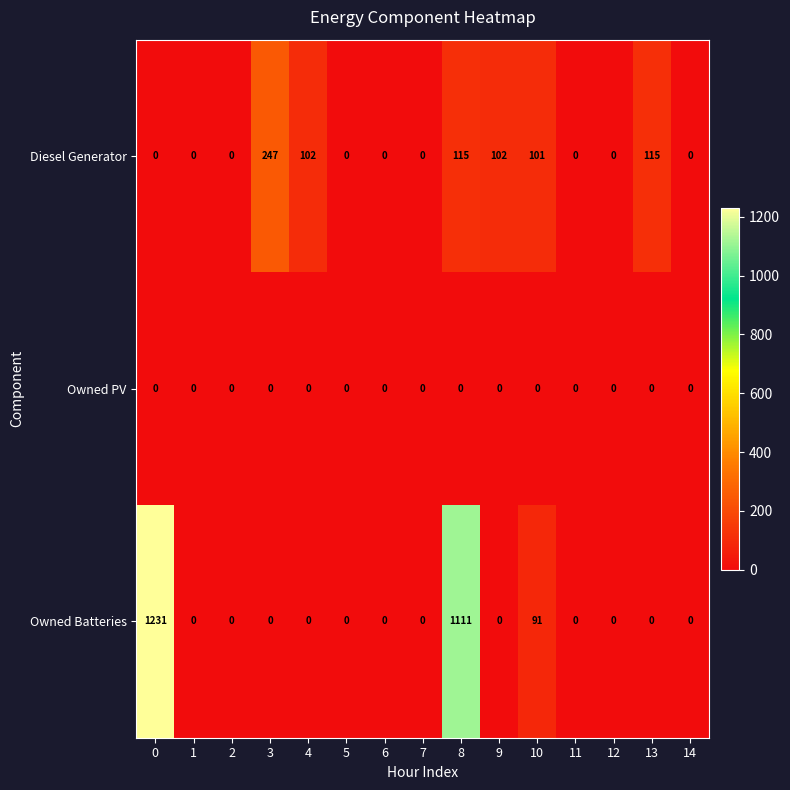

Which series has the largest range (max minus min)?

Owned Batteries